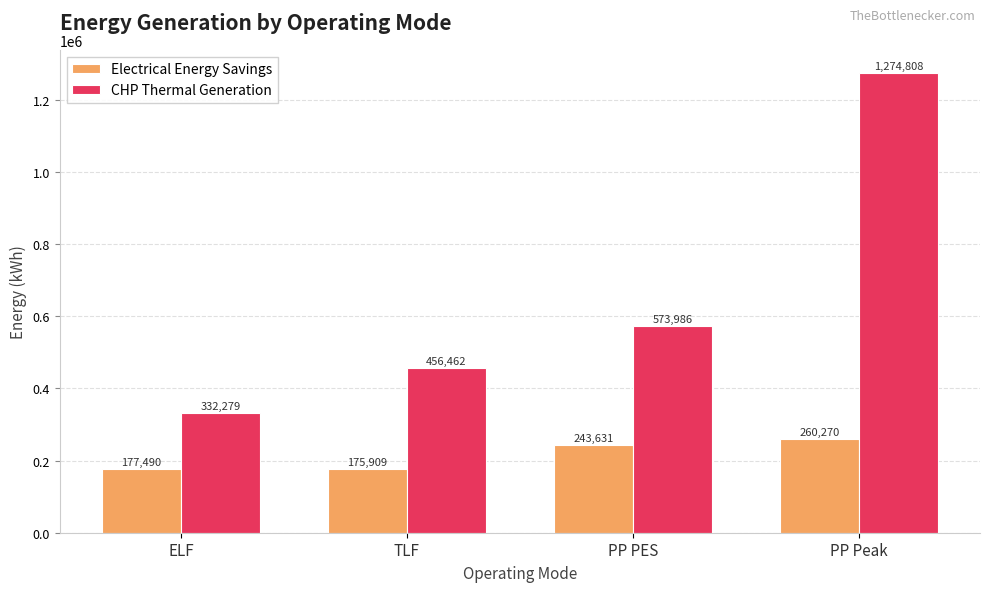

What is the sum of all CHP Thermal Generation values?

2637534.9